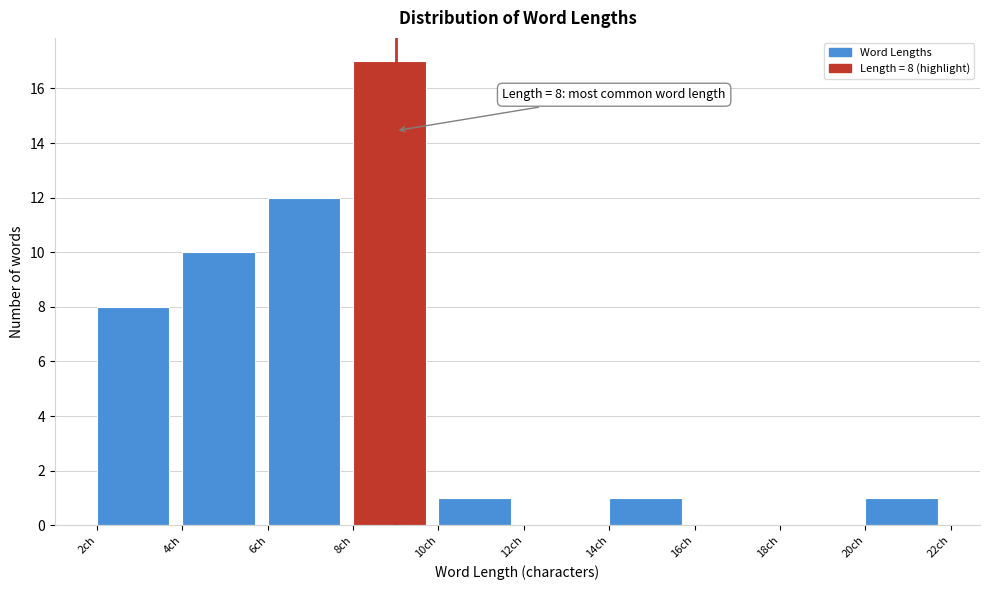

Over which range of the x-axis is the bar tallest?

8 to 10